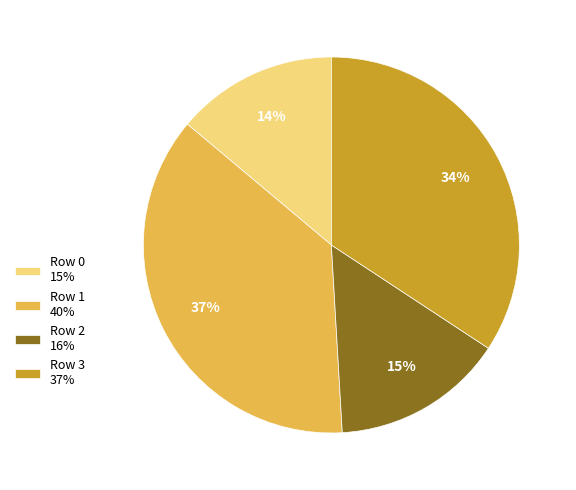

Combined, do Row 3 and Row 0 account for over 50%?

No